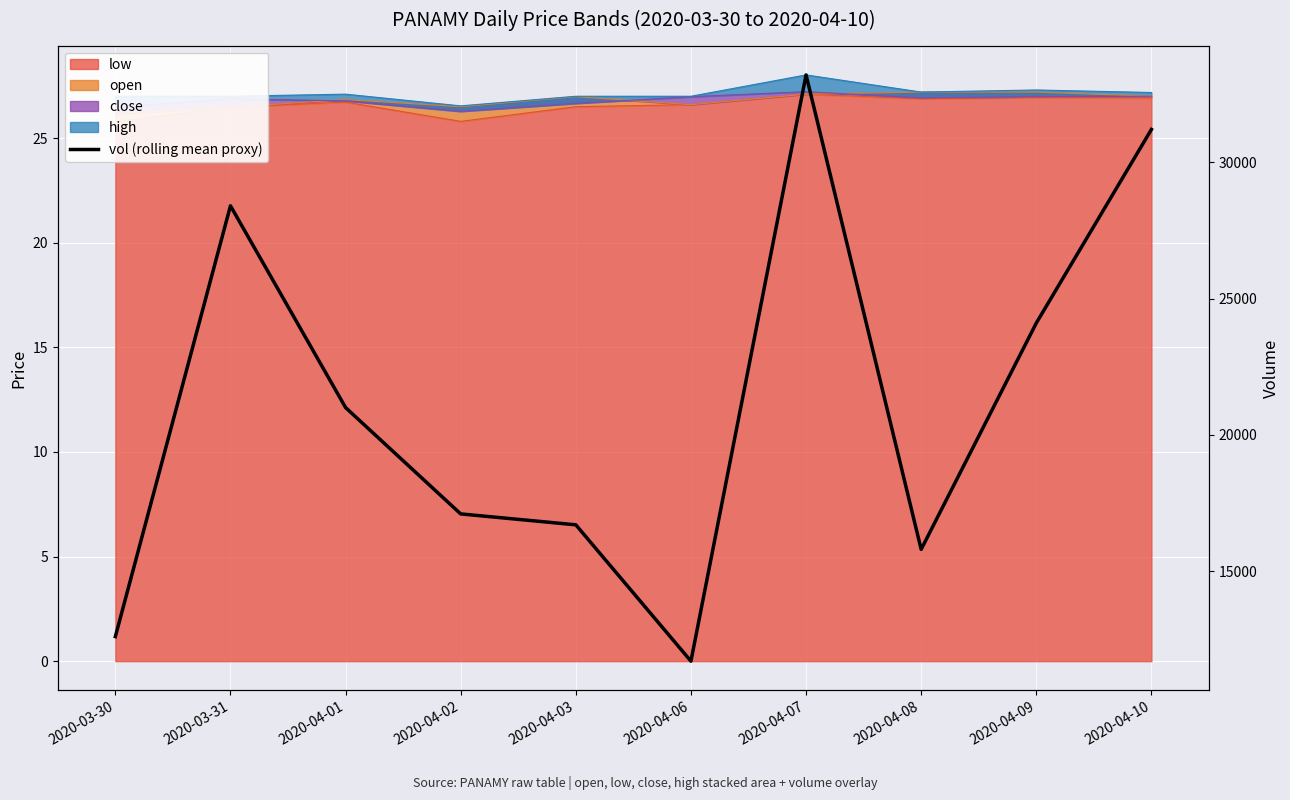

At which category does the chart reach its peak across all series?

2020-04-07